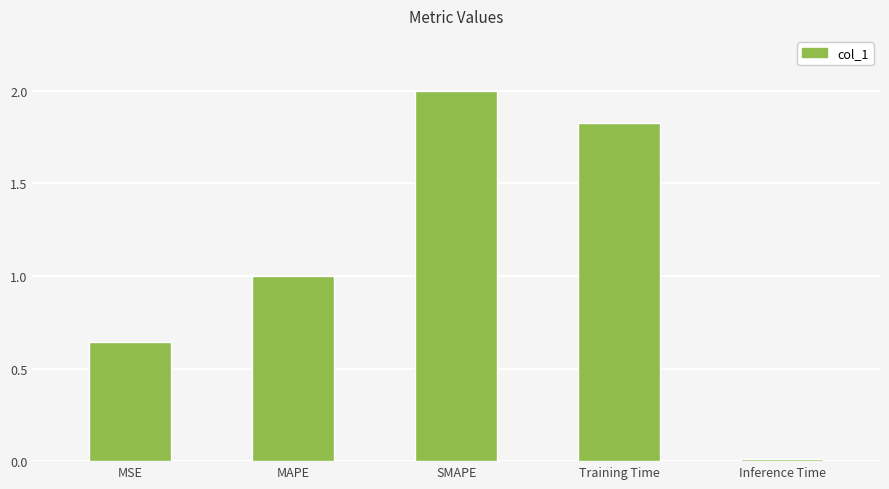

Approximately how many times larger is the value at SMAPE compared to Training Time?

1.1